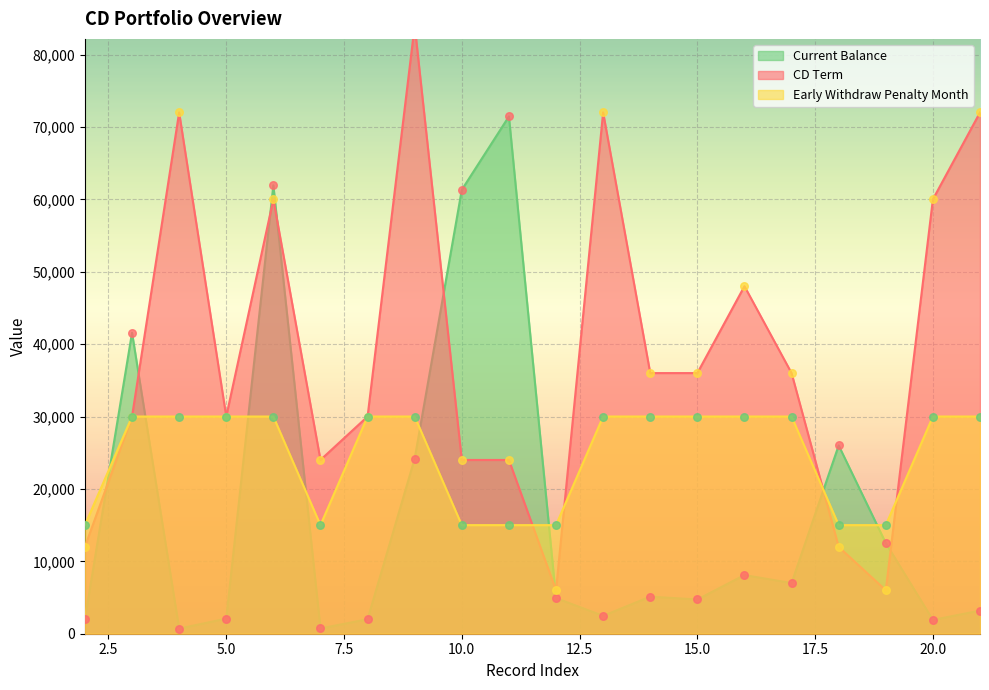

What are all the series names shown in the legend?

CD Term, Early Withdraw Penalty Month, Current Balance